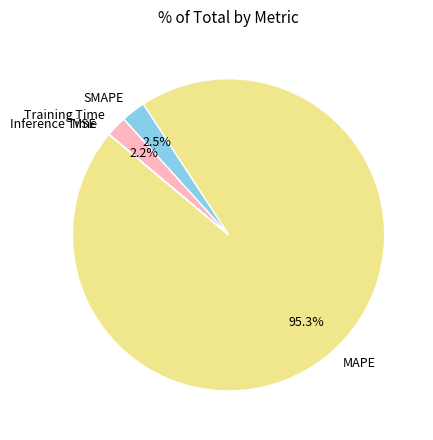

What is the largest slice in the pie chart?

MAPE